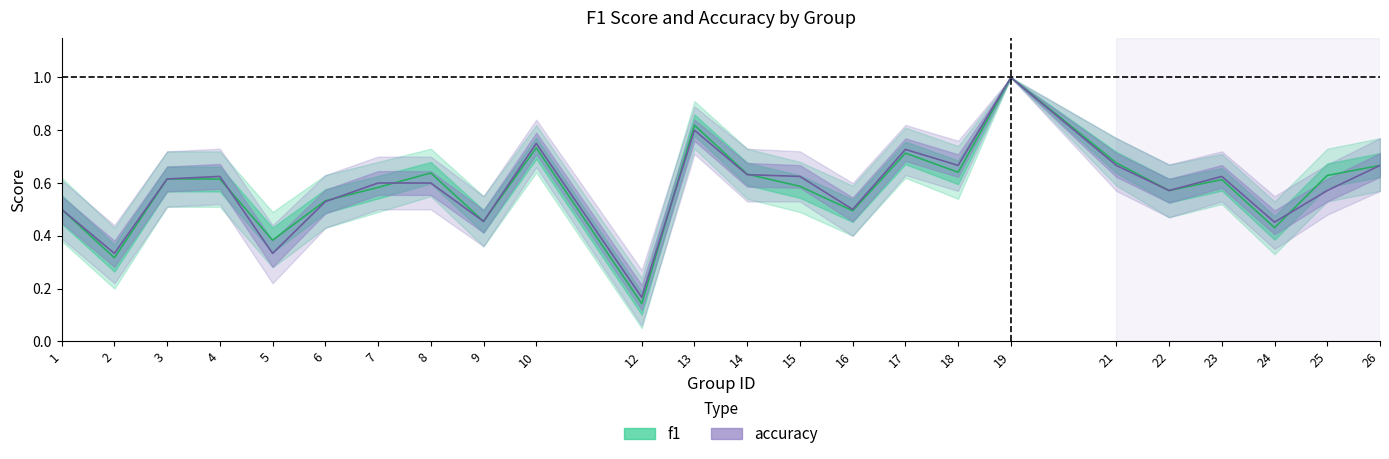

Does the chart display data point markers on the line(s)?

No